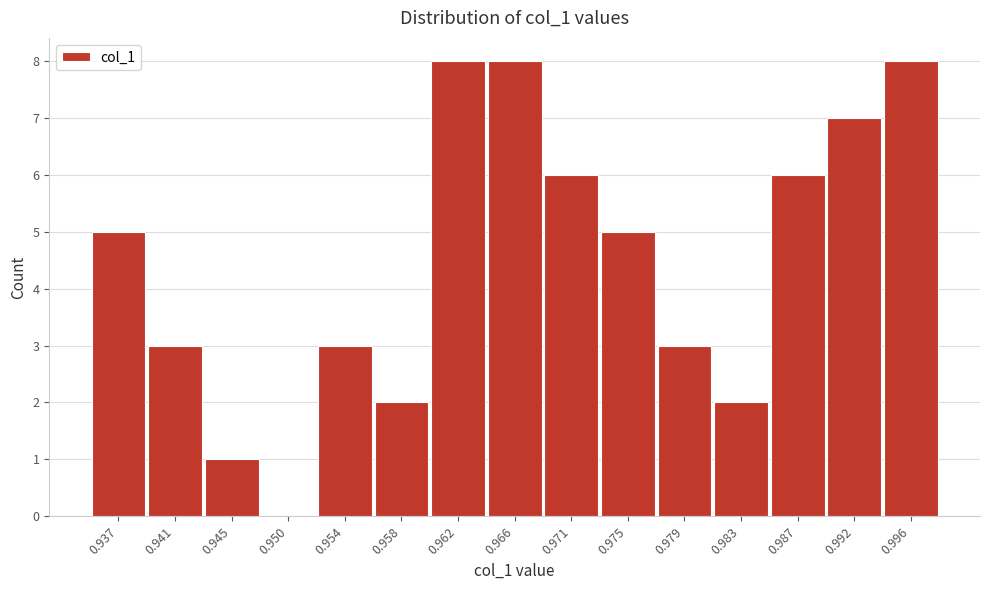

Reading right to left, transcribe all the data shown in this chart.

0.996=8	0.992=7	0.987=6	0.983=2	0.979=3	0.975=5	0.971=6	0.966=8	0.962=8	0.958=2	0.954=3	0.950=0	0.945=1	0.941=3	0.937=5